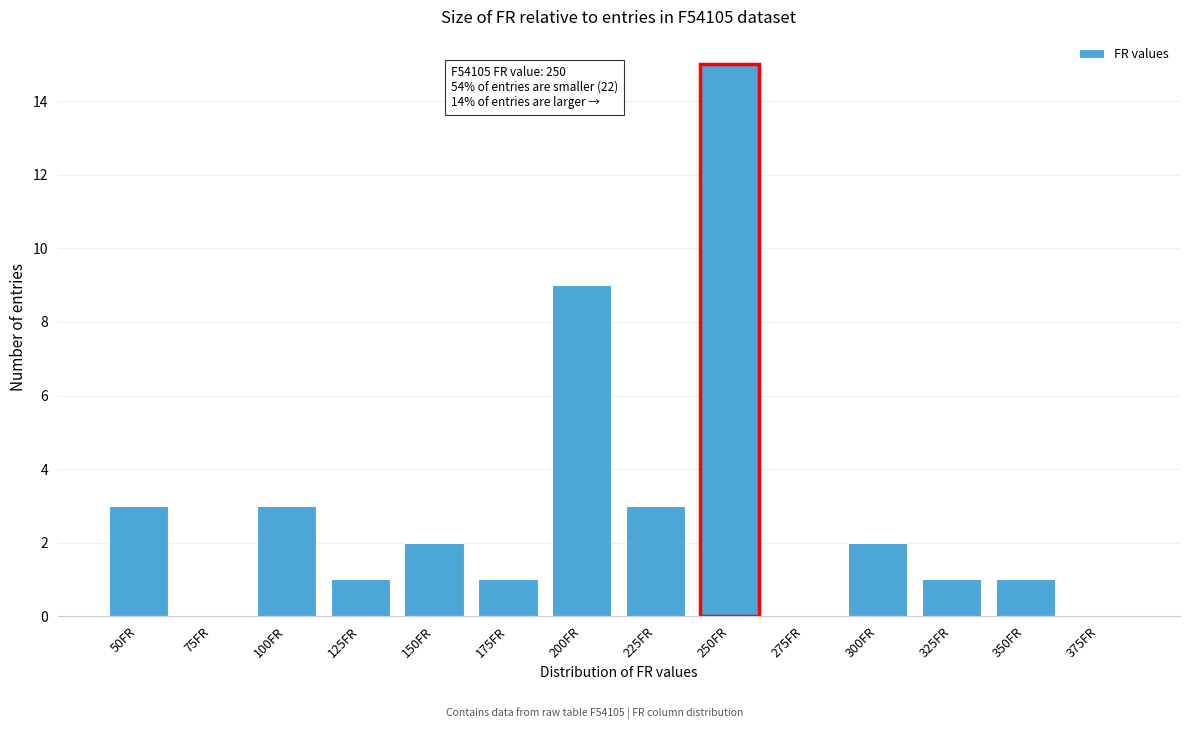

Reading left to right, list all the values displayed in this chart.

50FR=3	75FR=0	100FR=3	125FR=1	150FR=2	175FR=1	200FR=9	225FR=3	250FR=15	275FR=0	300FR=2	325FR=1	350FR=1	375FR=0